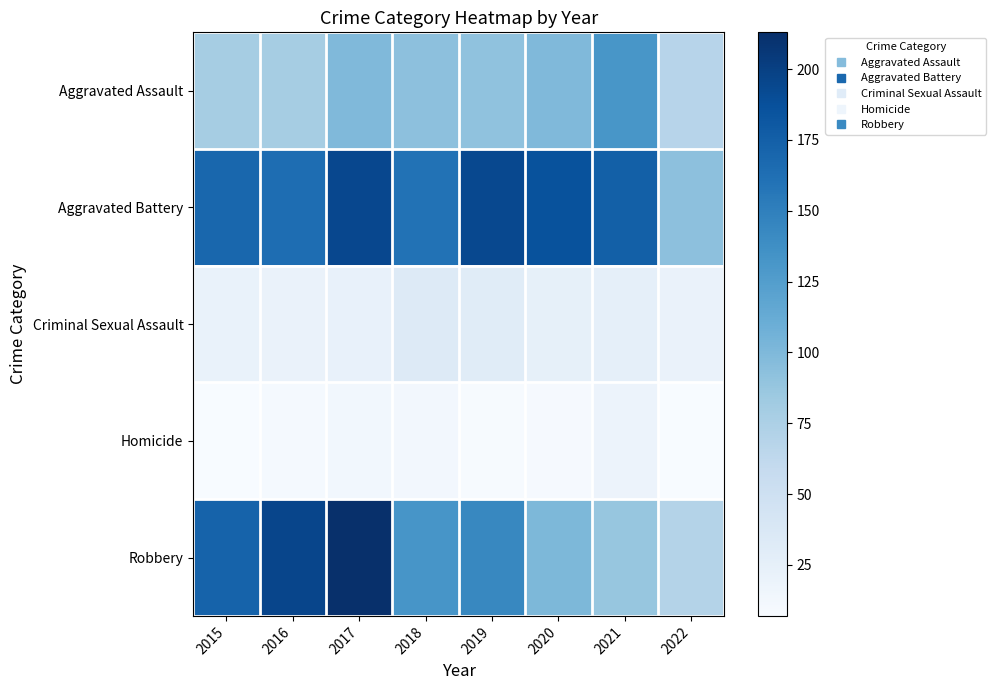

Reading right to left, list all the values displayed in this chart.

Aggravated Assault: 2022=68	2021=131	2020=99	2019=91	2018=93	2017=99	2016=79	2015=79
Aggravated Battery: 2022=93	2021=175	2020=186	2019=193	2018=160	2017=194	2016=164	2015=169
Criminal Sexual Assault: 2022=20	2021=25	2020=24	2019=31	2018=33	2017=23	2016=20	2015=21
Homicide: 2022=7	2021=19	2020=9	2019=8	2018=12	2017=13	2016=10	2015=7
Robbery: 2022=70	2021=88	2020=101	2019=143	2018=132	2017=213	2016=196	2015=172